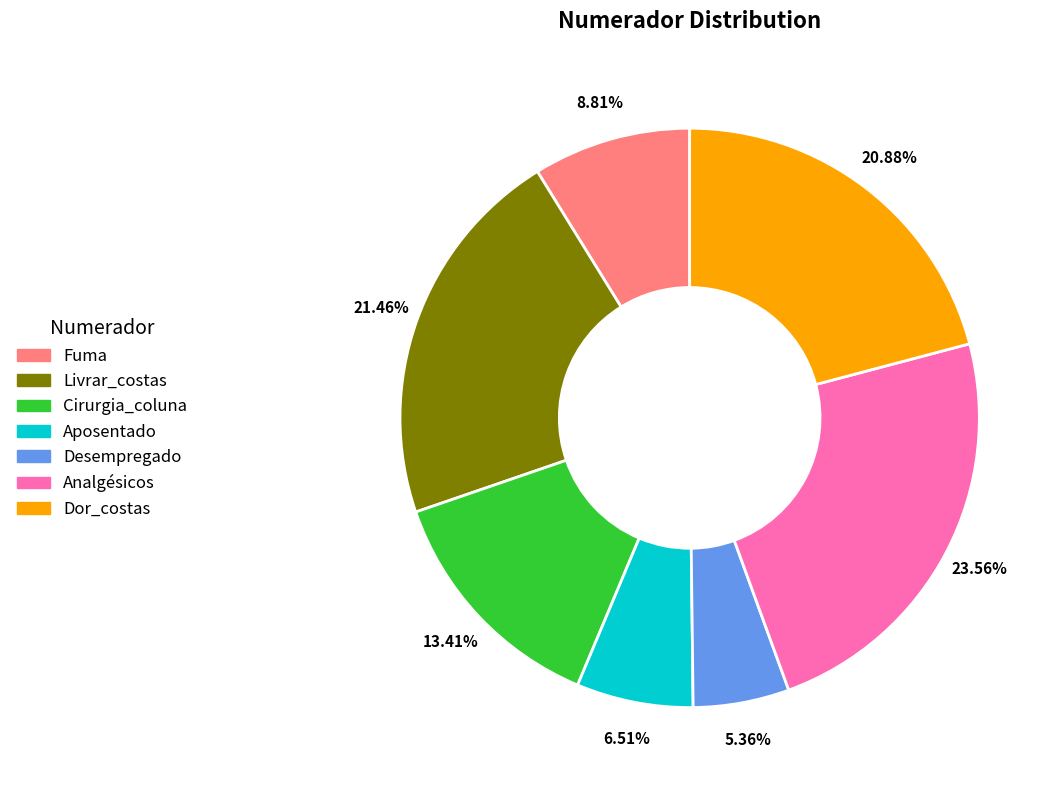

What percentage is the Aposentado slice, to the nearest percent?

7%